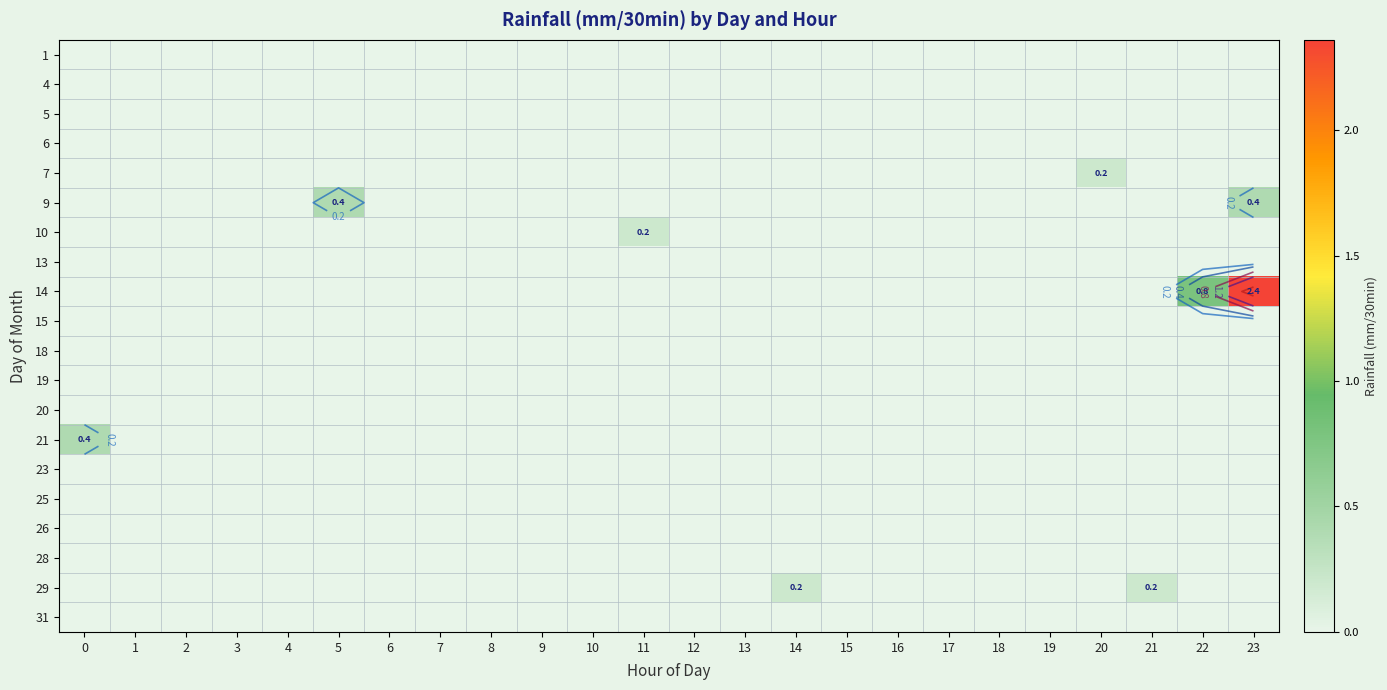

How many data points does each series have?

24